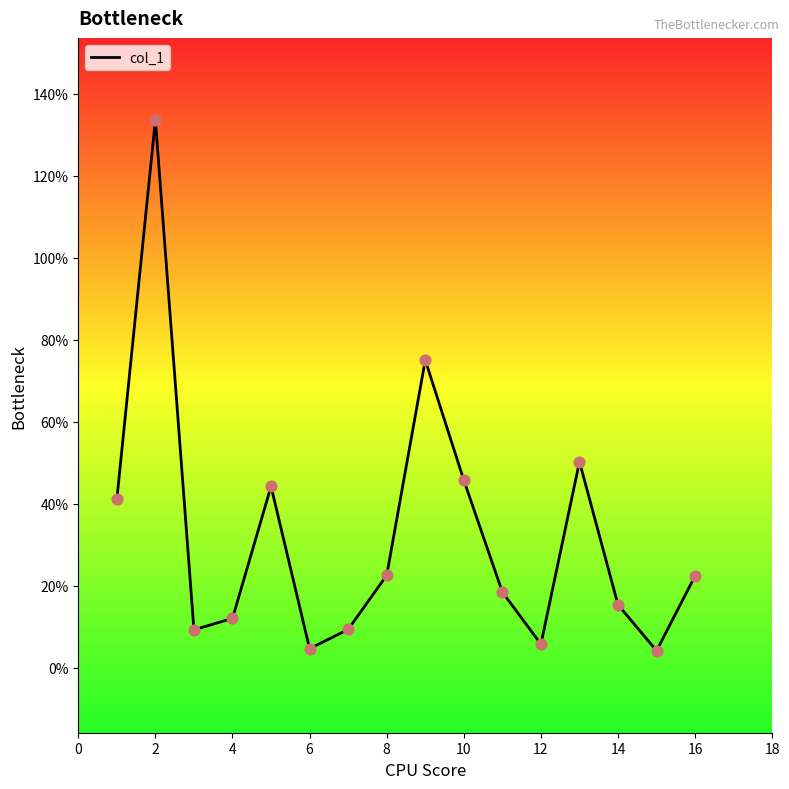

What is the maximum value shown in the chart?

133.6